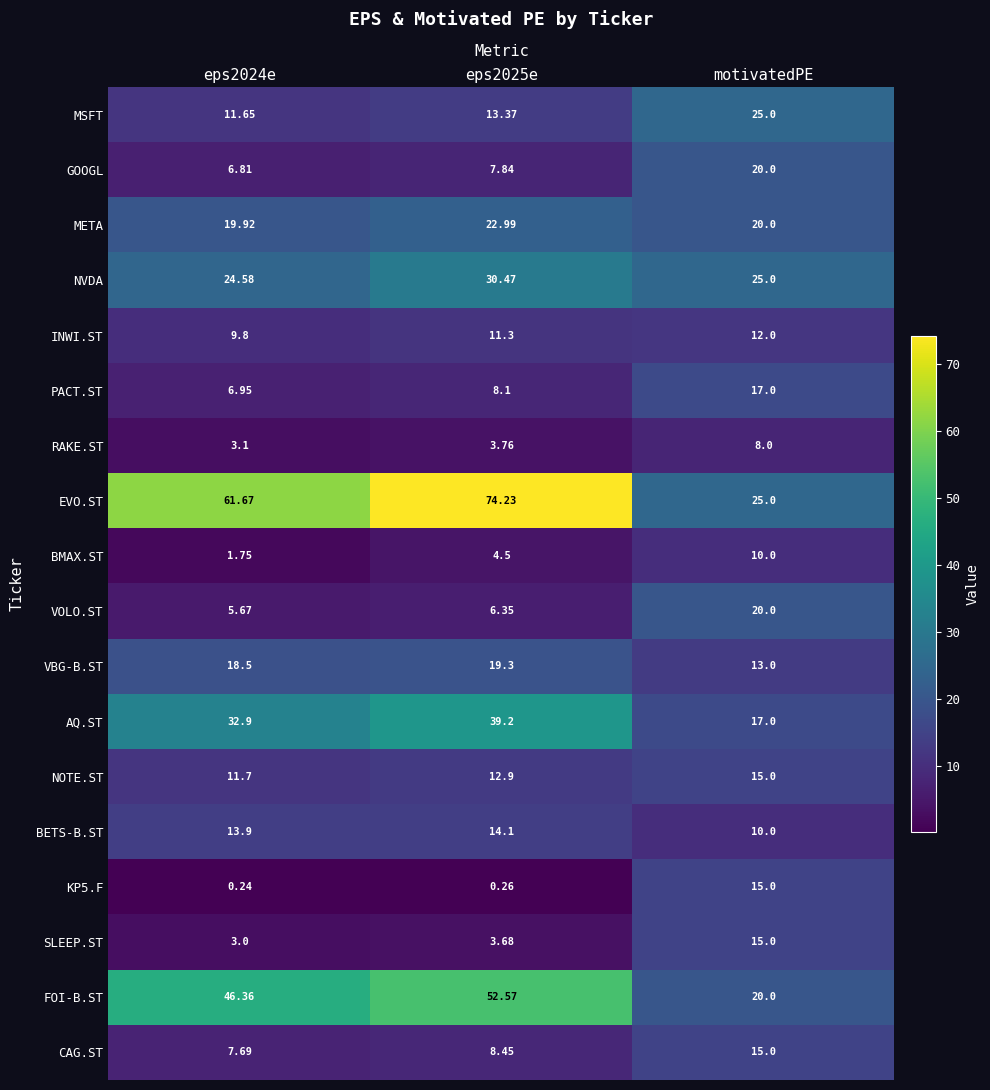

Which series changed the most between eps2024e and motivatedPE?

EVO.ST